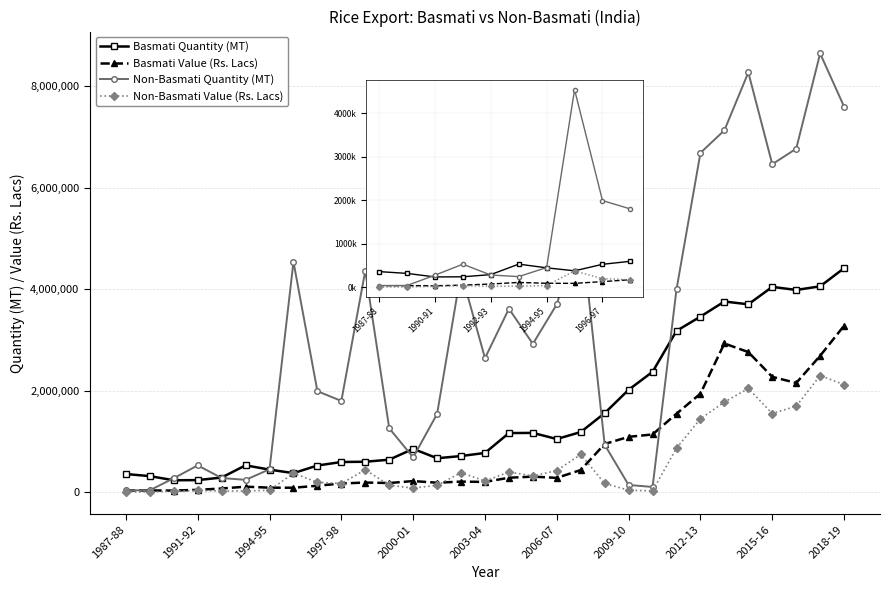

List the series in order of their peak value, lowest first.

Non-Basmati Value (Rs. Lacs), Basmati Value (Rs. Lacs), Basmati Quantity (MT), Non-Basmati Quantity (MT)